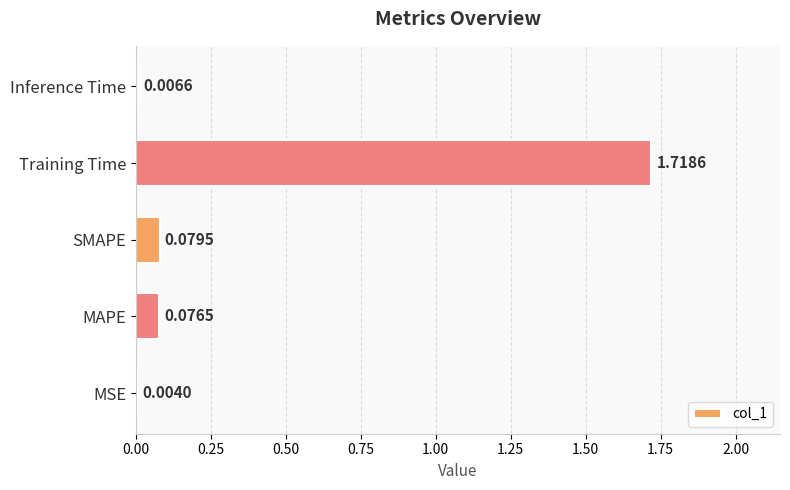

How many data points does each series have?

5